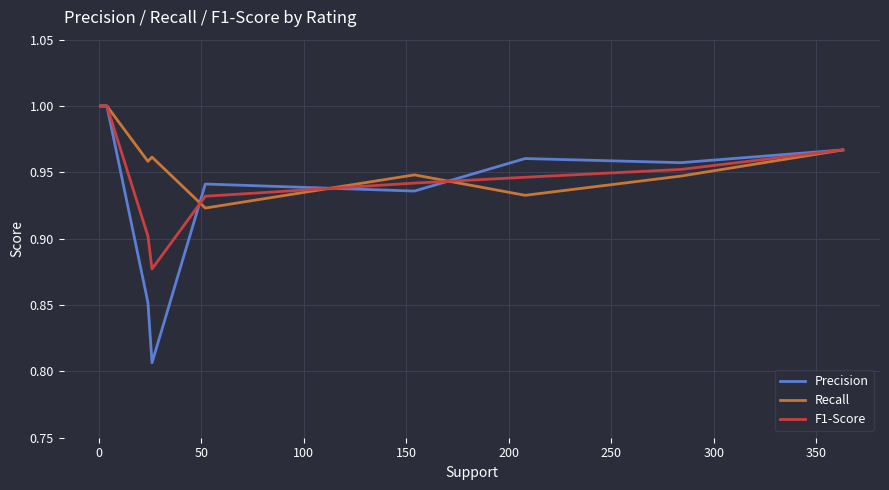

Rank the series by their average value, from lowest to highest.

Precision, F1-Score, Recall